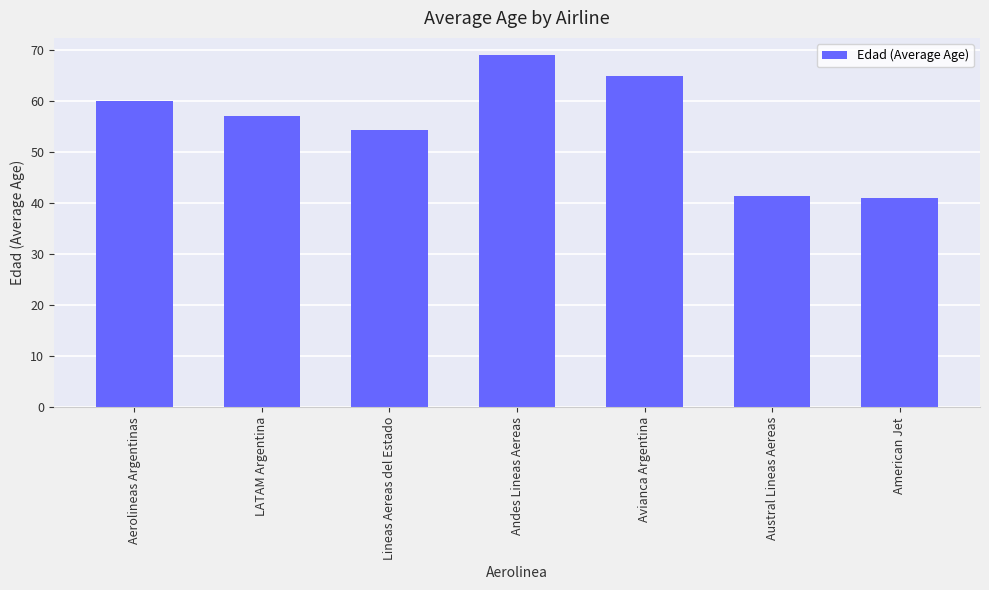

Which has a higher value, Austral Lineas Aereas or Lineas Aereas del Estado?

Lineas Aereas del Estado